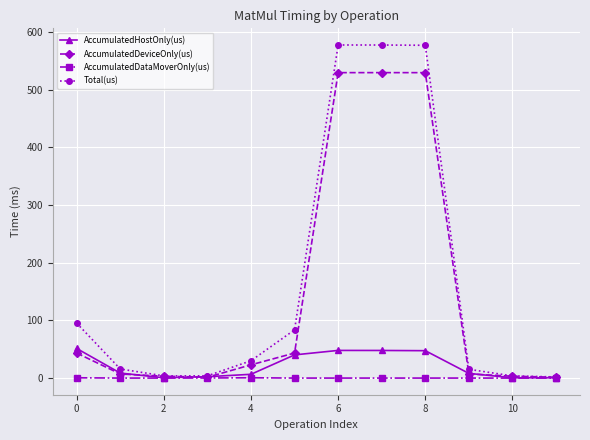

At how many categories does at least one series exceed 460?

3